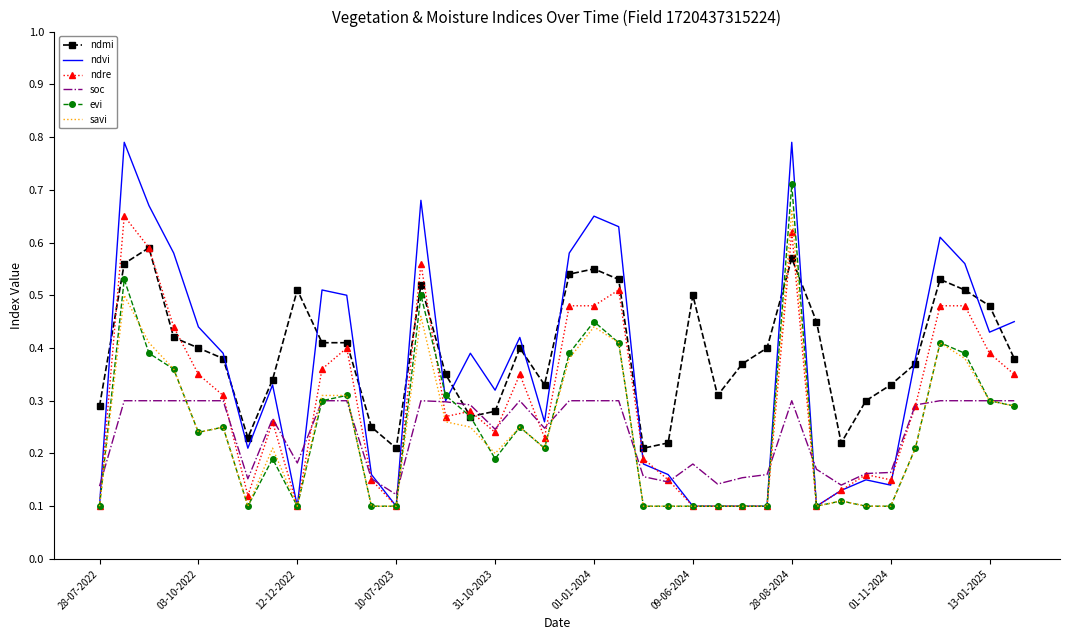

True or false: ndmi and soc cross at least once.

True